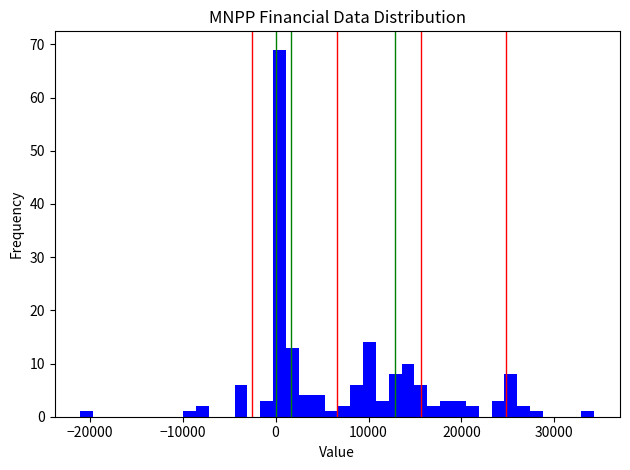

Around what value on the x-axis is the tallest bar? Give the approximate position of its centre, as read against the axis.

0